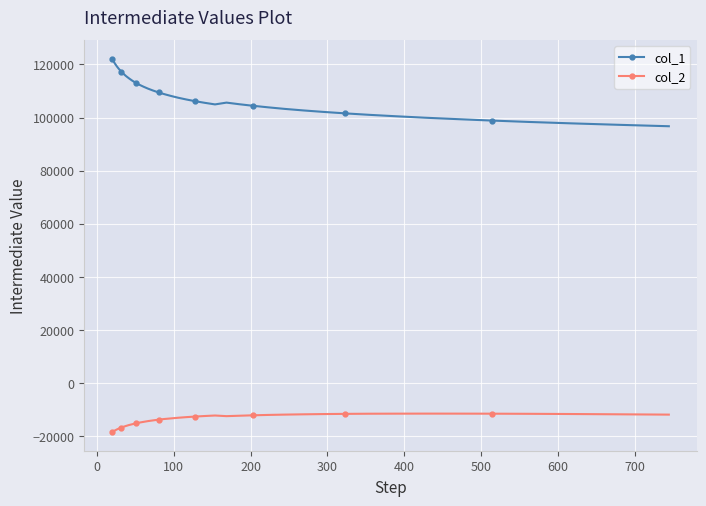

Which series has the largest total across all categories?

col_1